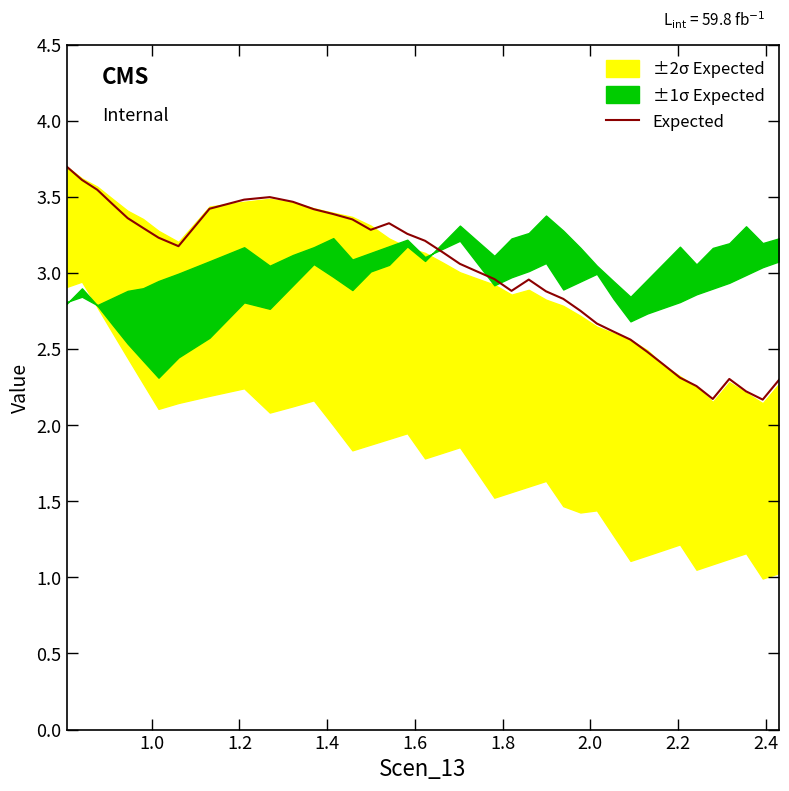

What is the greatest value displayed?

3.7